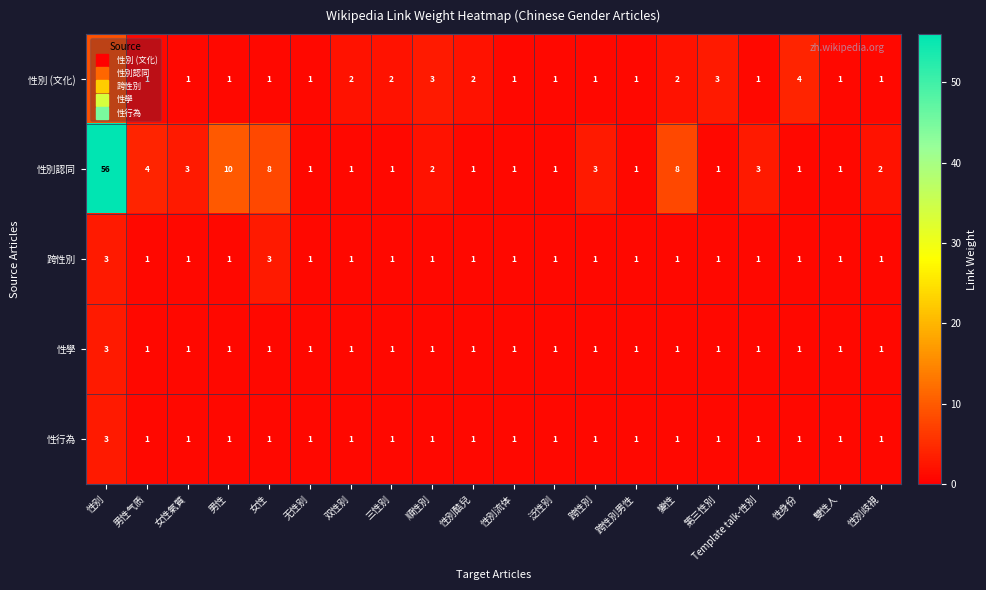

What is the sum of the 性別認同 values at 双性别 and 男性气质?

5